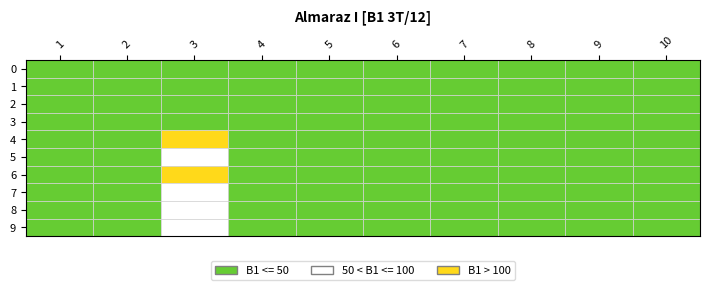

Between 0 and 8, which series saw the biggest shift?

3